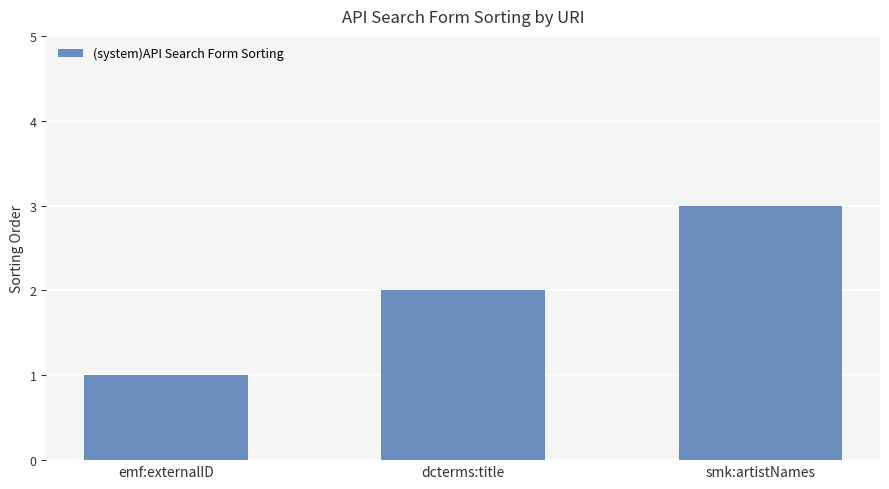

The chart shows a value of 2 at dcterms:title. True or false?

True